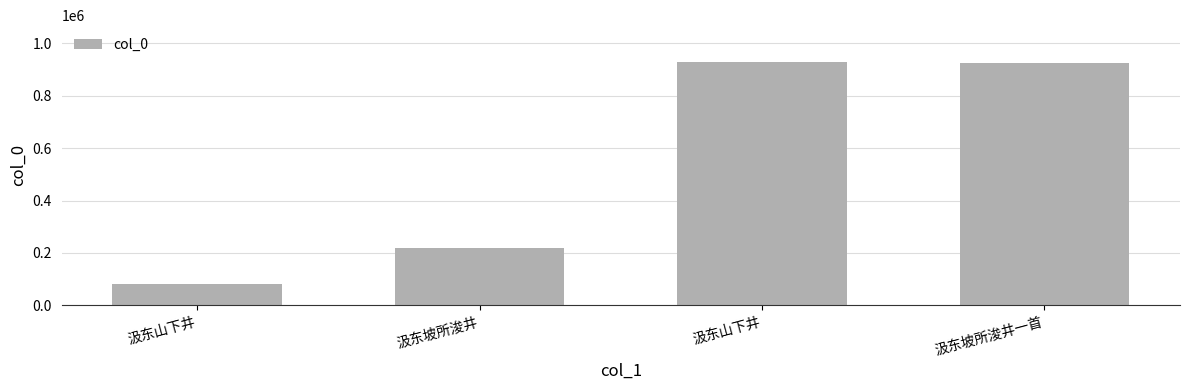

What is the sum of all values?

2155170